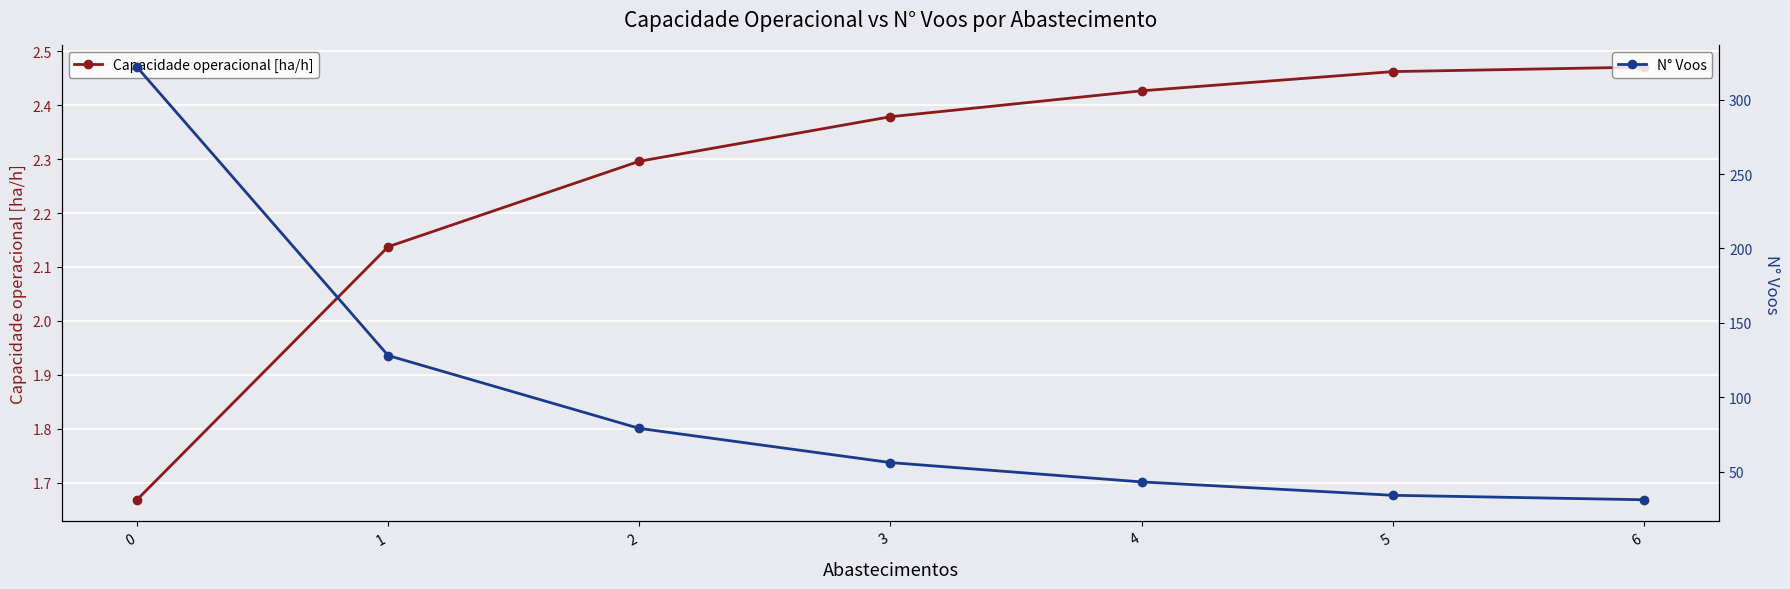

What is the difference between the maximum and second lowest values in the N° Voos series?

288